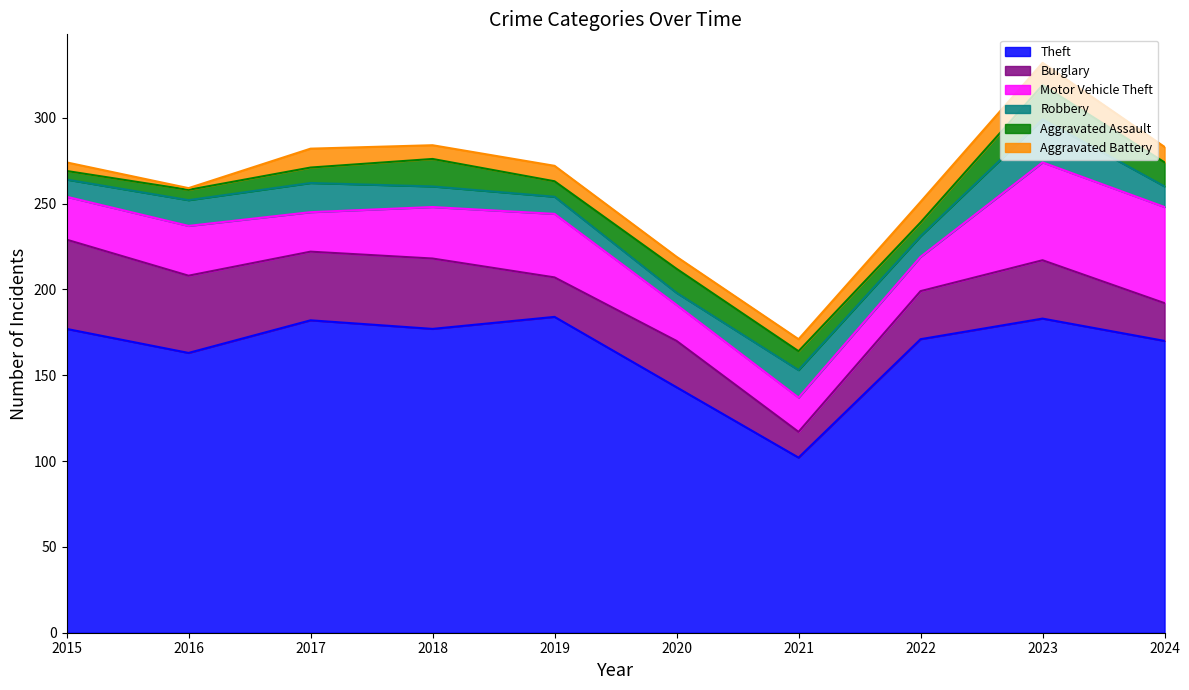

True or false: Robbery has a value of 10 at 2019.

True